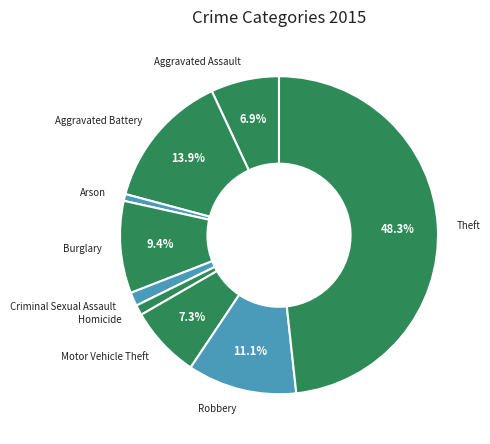

To the nearest percent, what is the average slice percentage?

11%